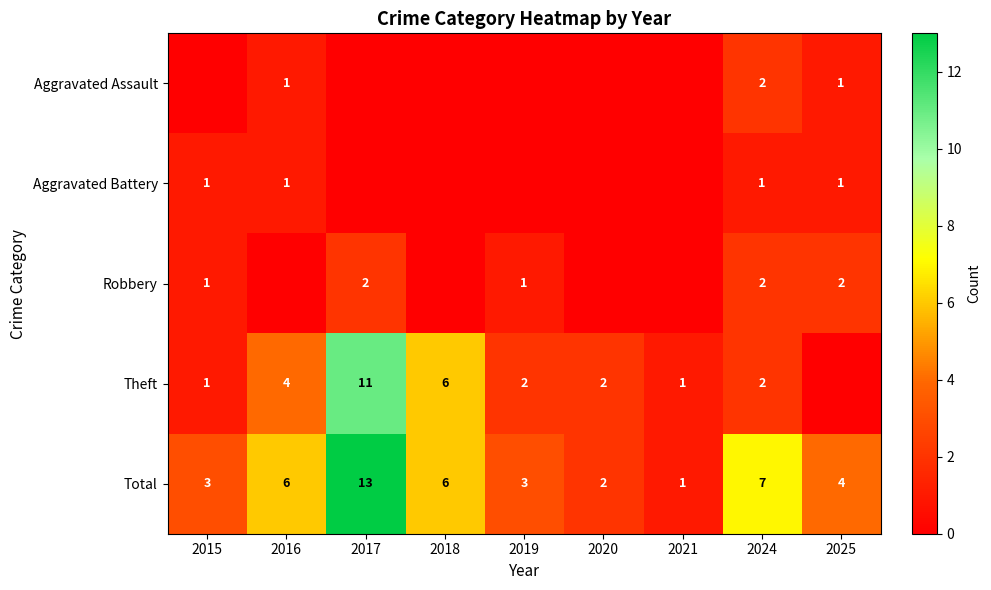

True or false: Total has a value of 2 at 2016.

False